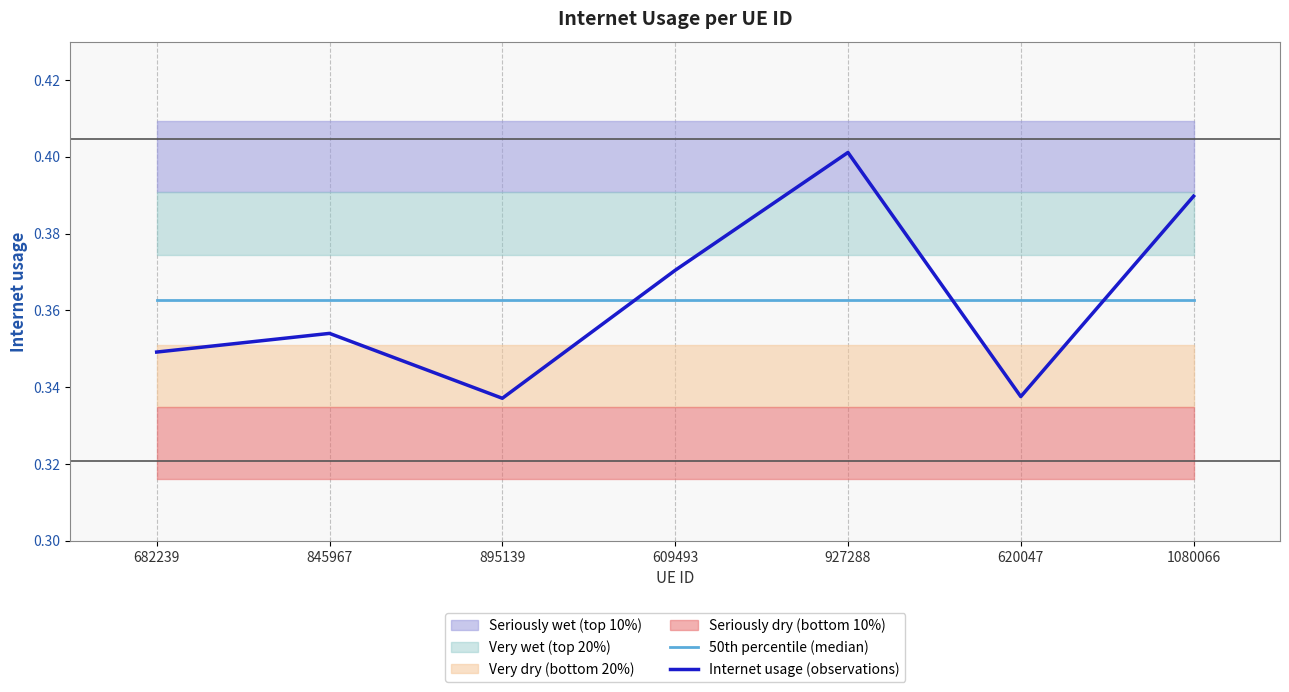

Where is the first local minimum for Internet usage (observations)?

895139